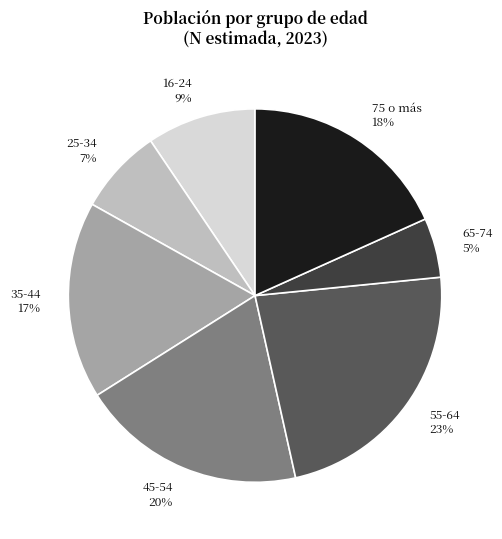

Rank the categories by value from lowest to highest.

65-74, 25-34, 16-24, 35-44, 75 o más, 45-54, 55-64